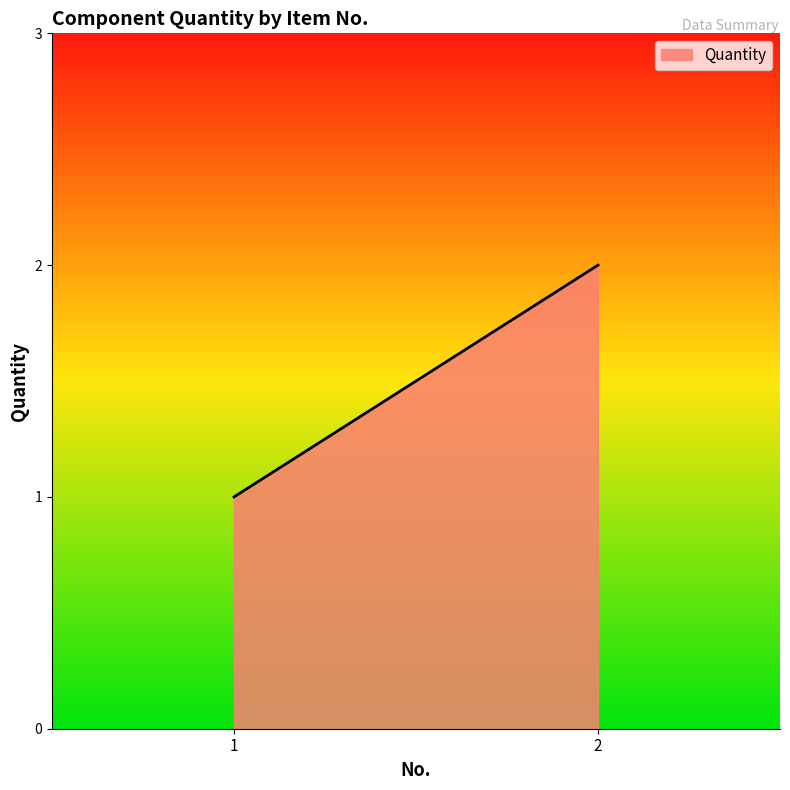

The value at 1 is 0. True or false?

False